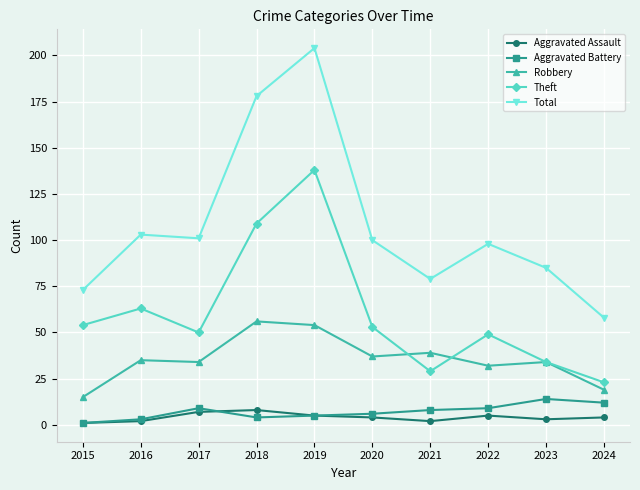

True or false: Aggravated Assault and Total cross at least once.

False